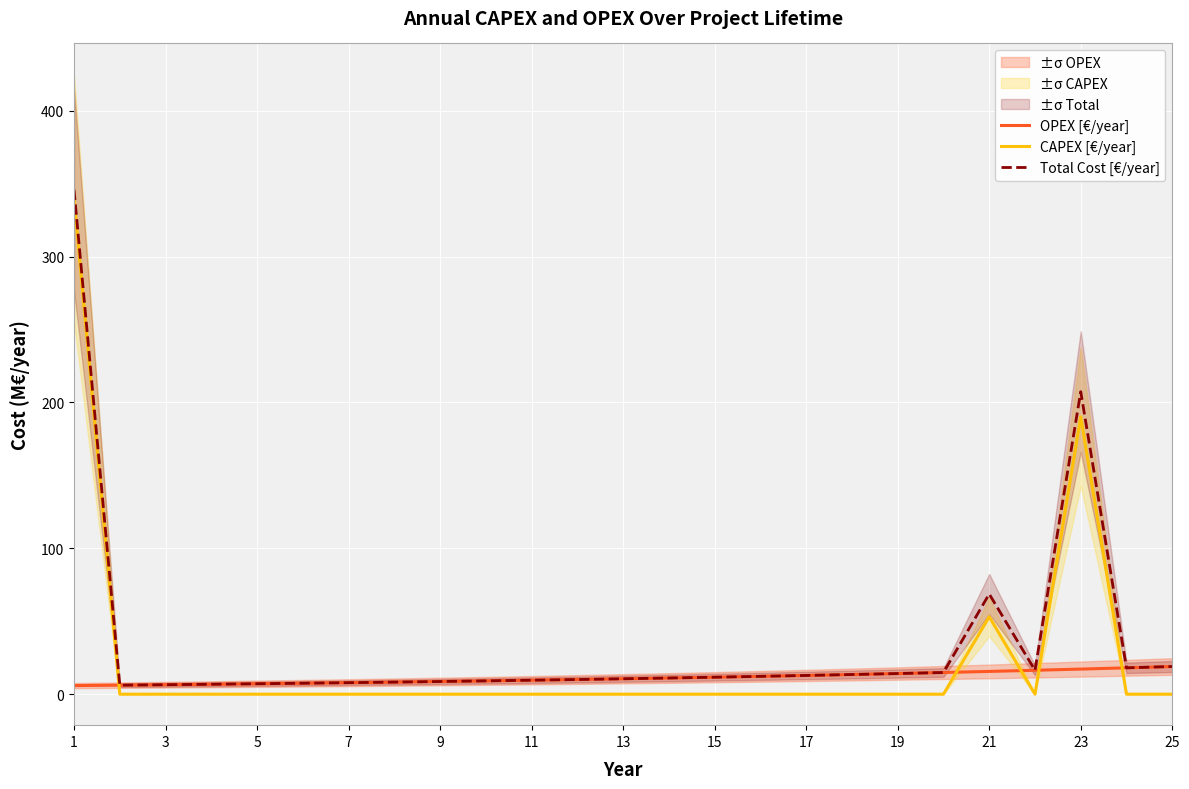

What is the difference between the second highest and second lowest values in the CAPEX [€/year] series?

190.1